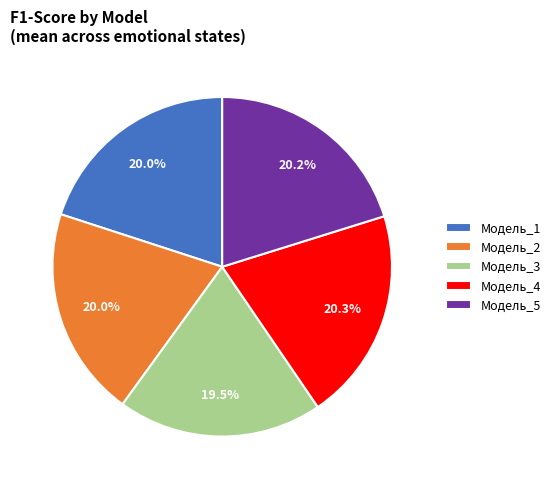

Is Модель_4 the majority of the pie?

No